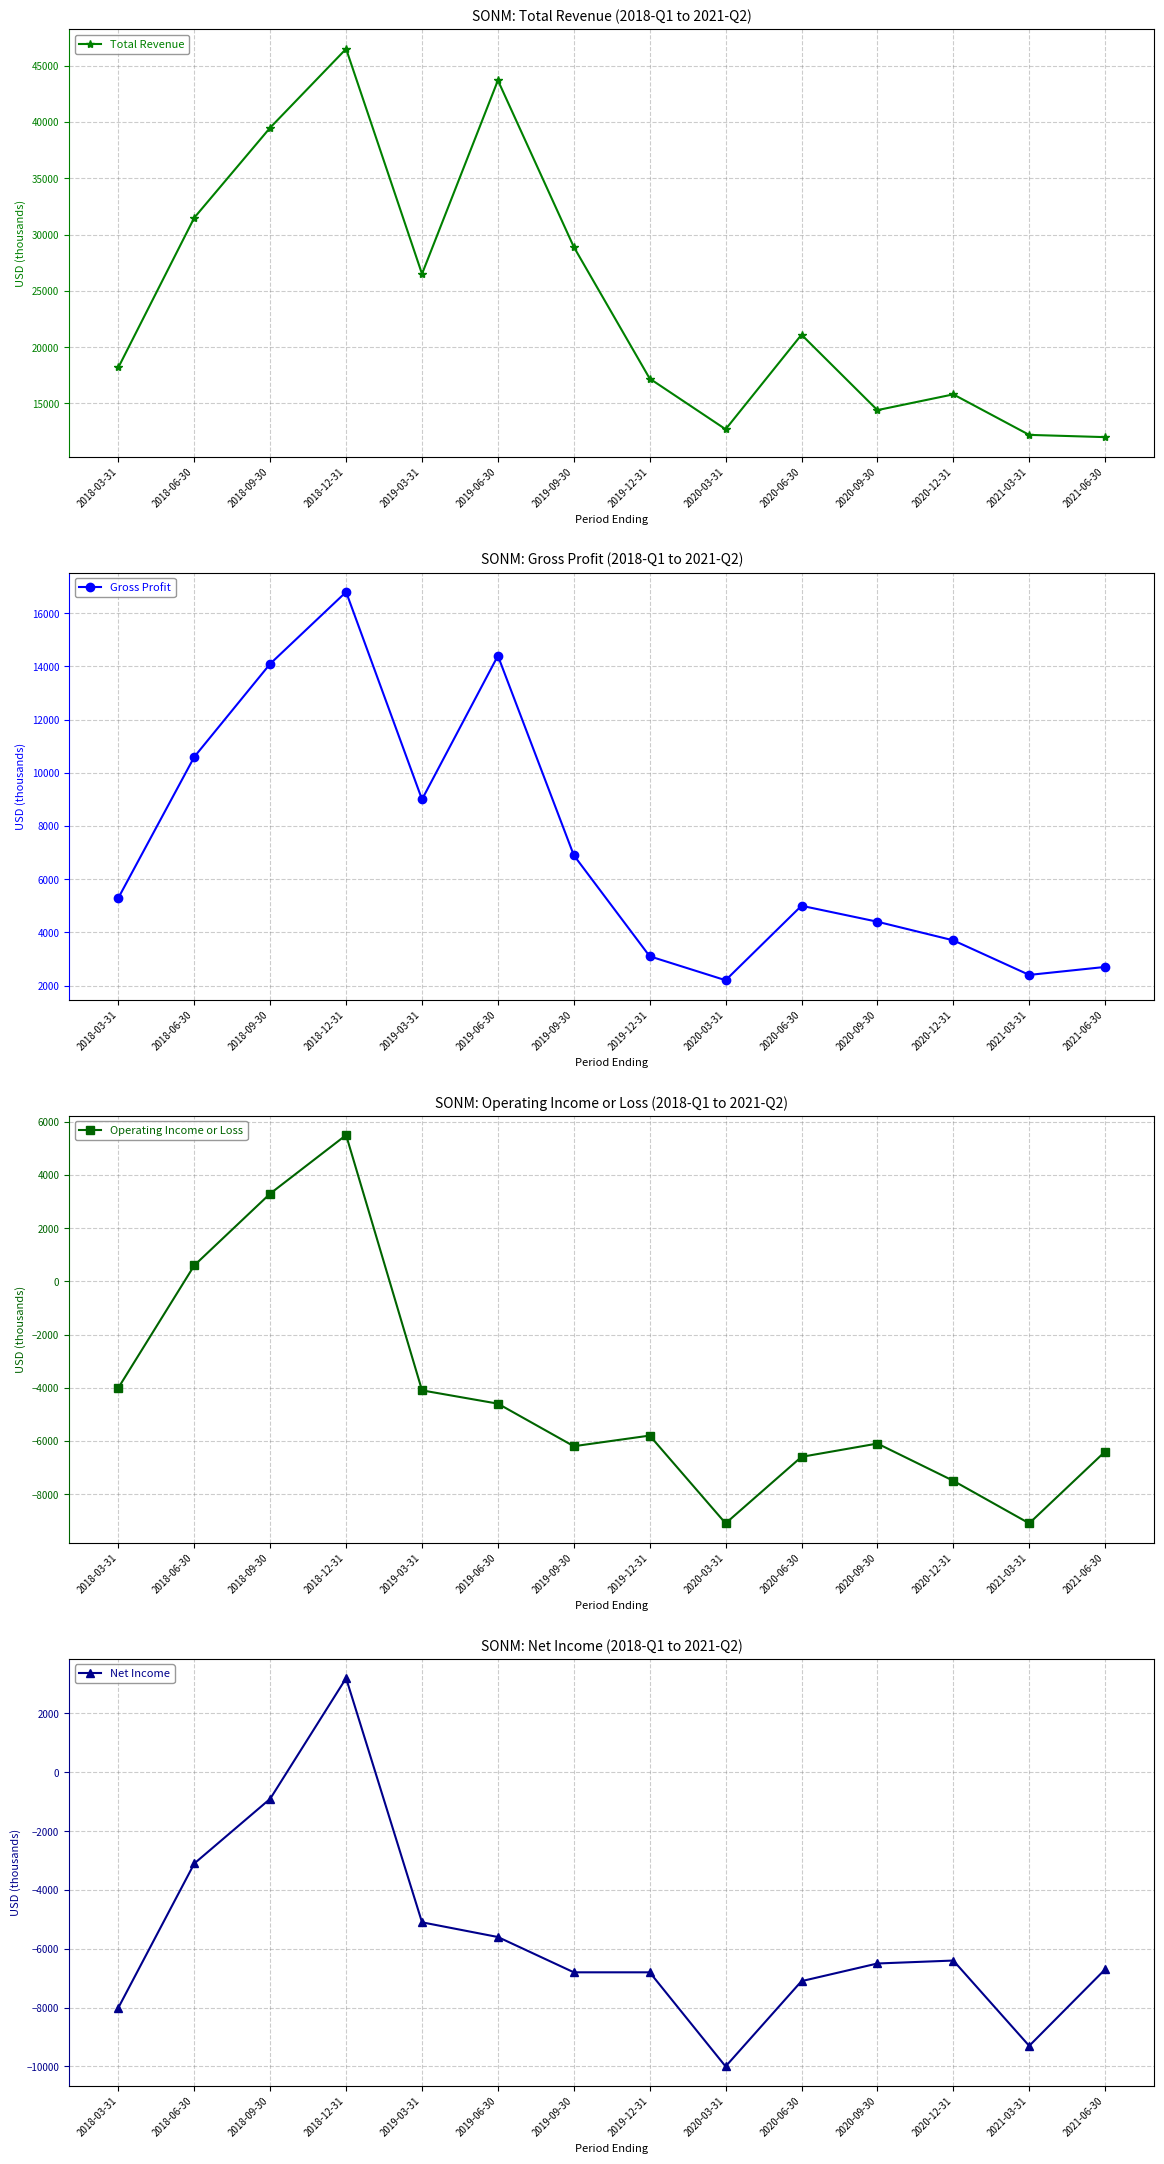

What is the sum of the Total Revenue values at 2020-03-31 and 2020-09-30?

27100